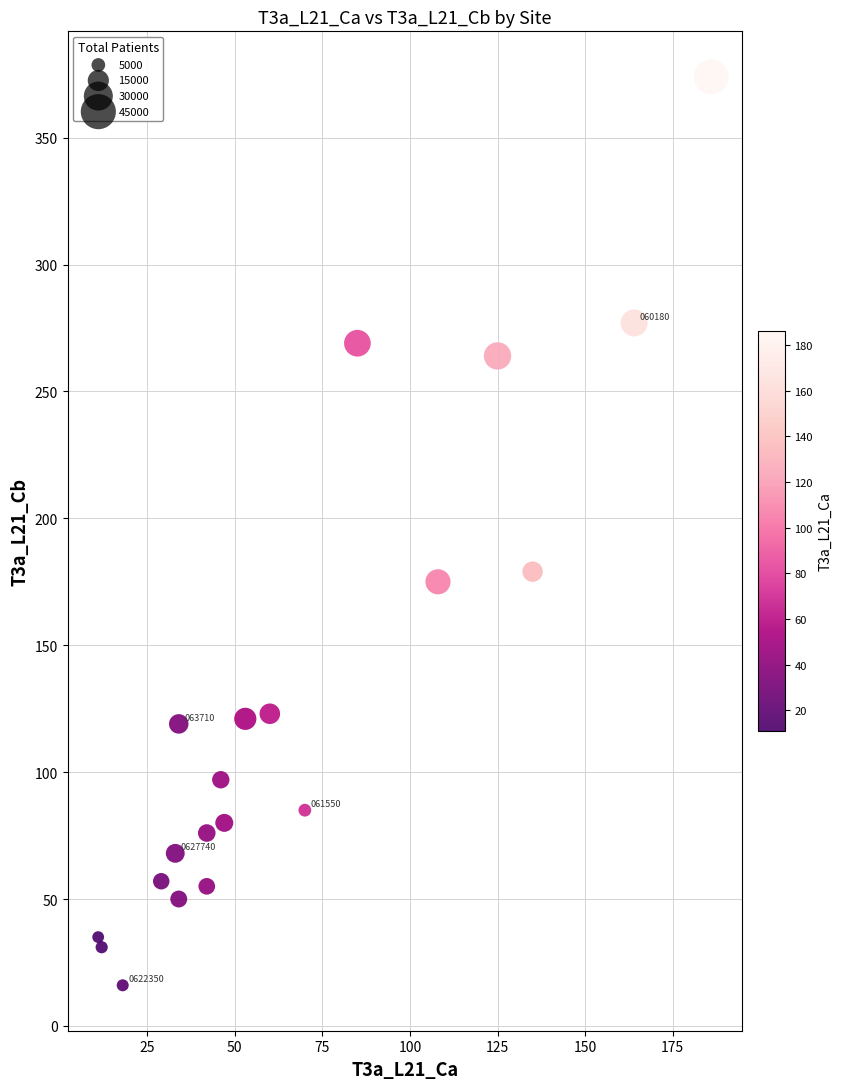

What is the range of X values (max minus min)?

175